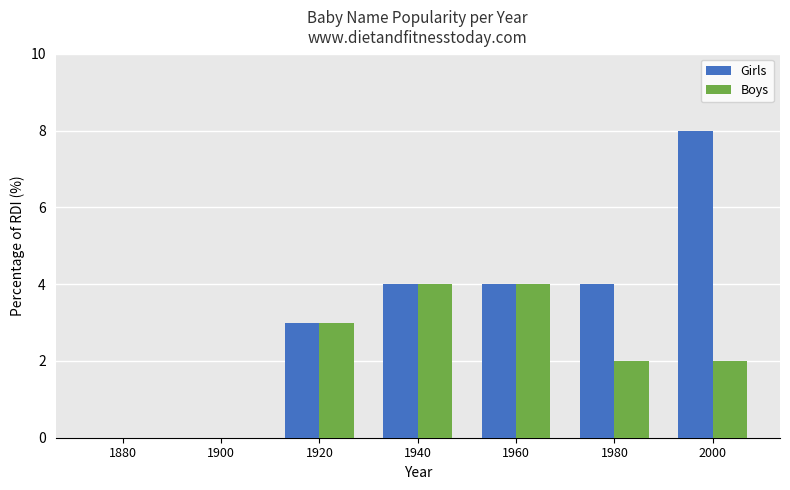

Reading right to left, extract all data points from this chart.

Girls: 2000=8	1980=4	1960=4	1940=4	1920=3	1900=0	1880=0
Boys: 2000=2	1980=2	1960=4	1940=4	1920=3	1900=0	1880=0